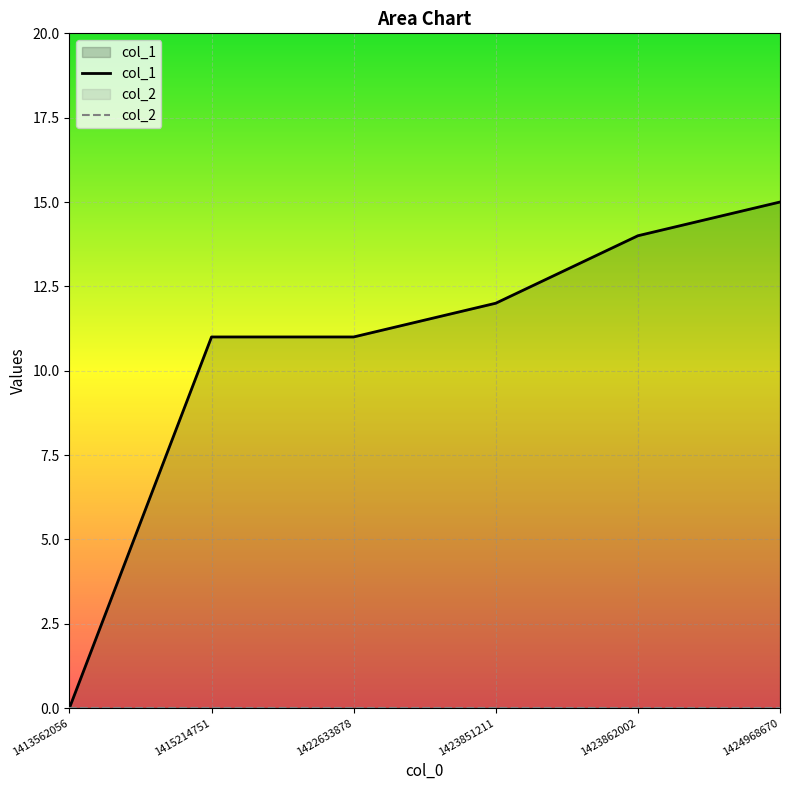

Which label corresponds to the smallest value in the chart?

1413562056